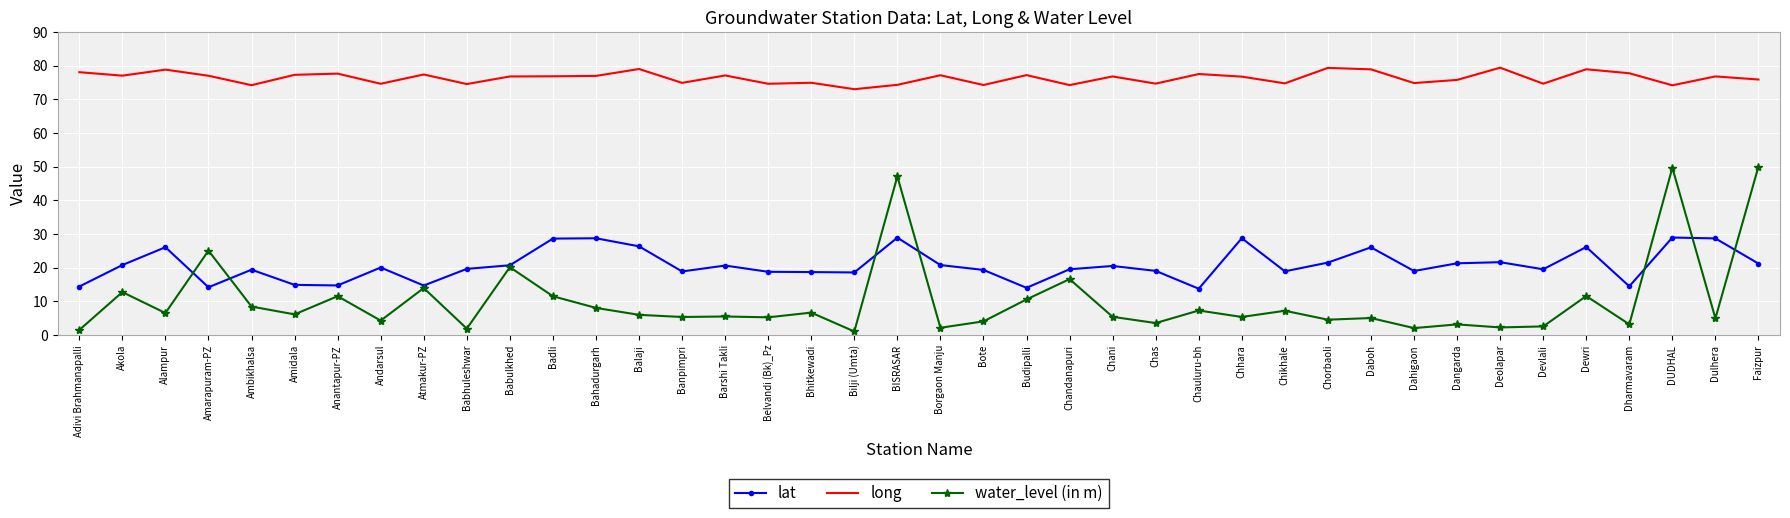

Where does the long series first go above 76?

Adivi Brahmanapalli